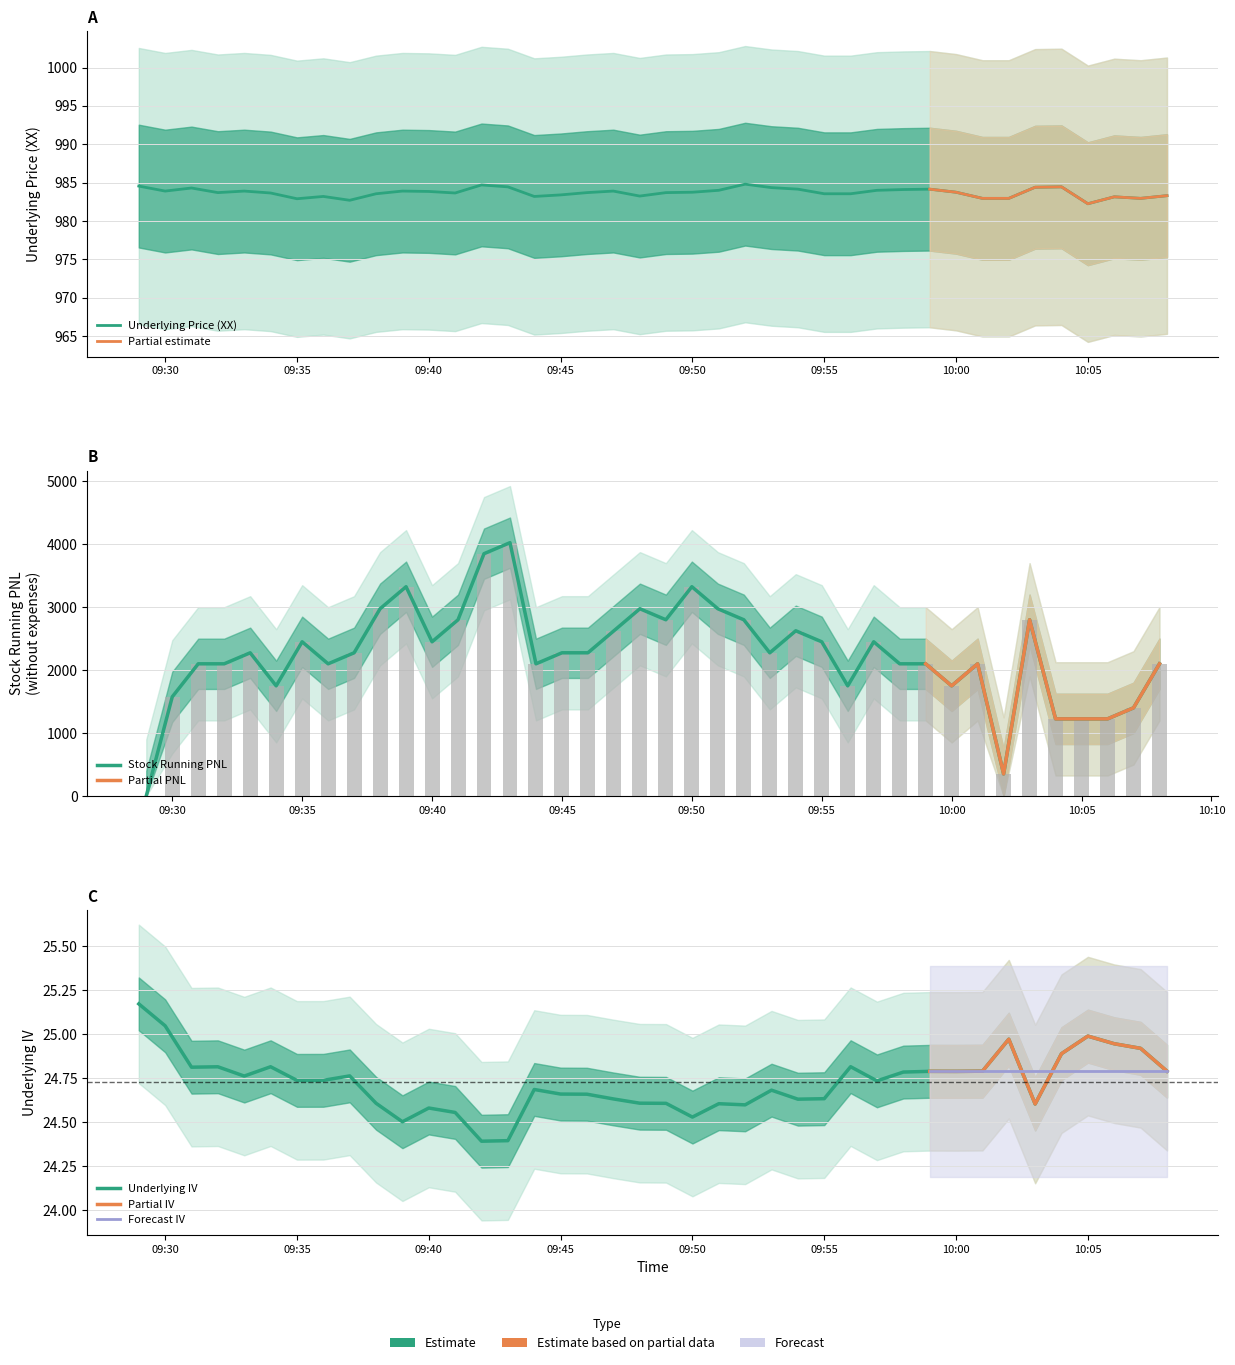

What is the value of the Stock Running PNL (without expenses) bar at the 9th from the left?

2275.0